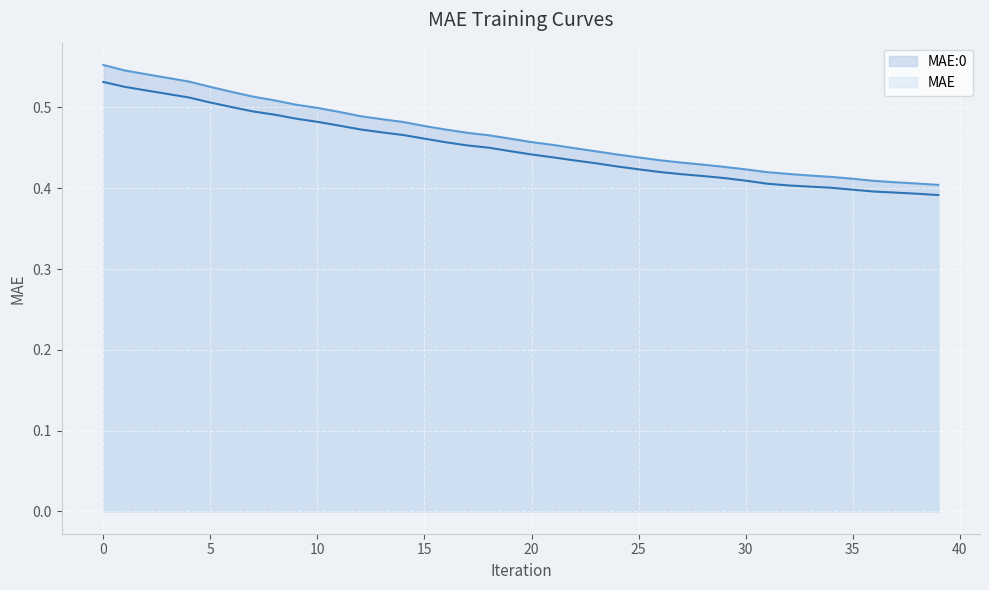

What is the greatest value displayed?

0.6